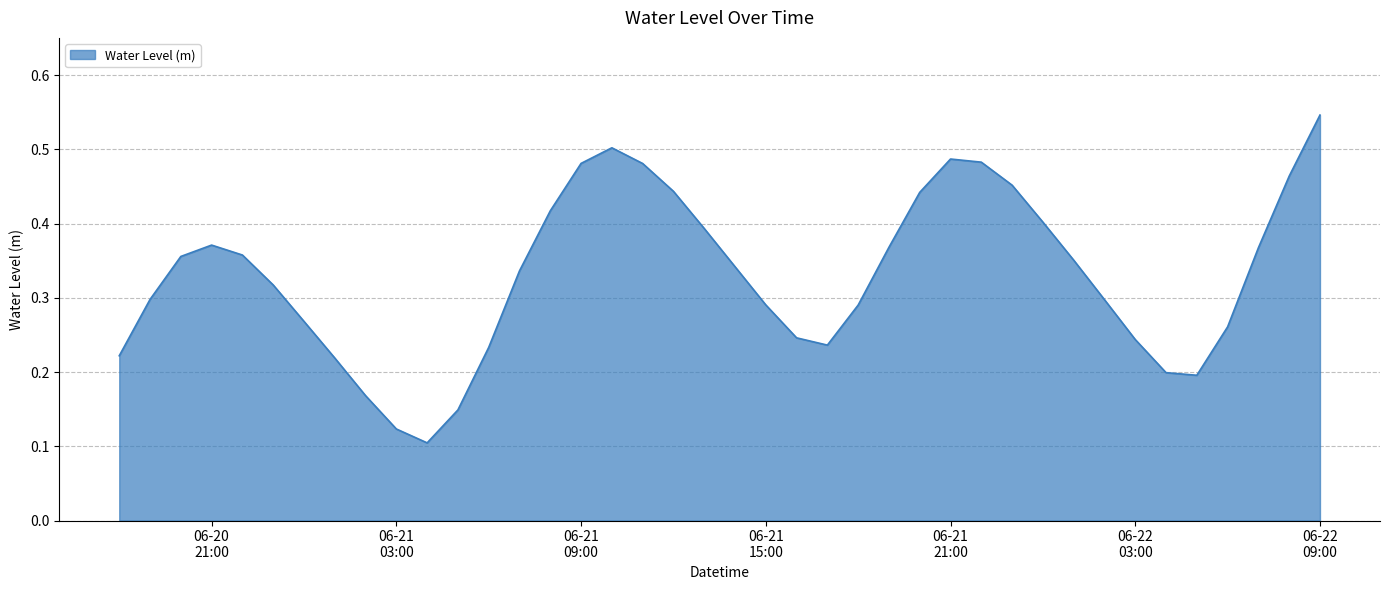

At which label is the value closest to 0?

2024-06-21 04:00:00